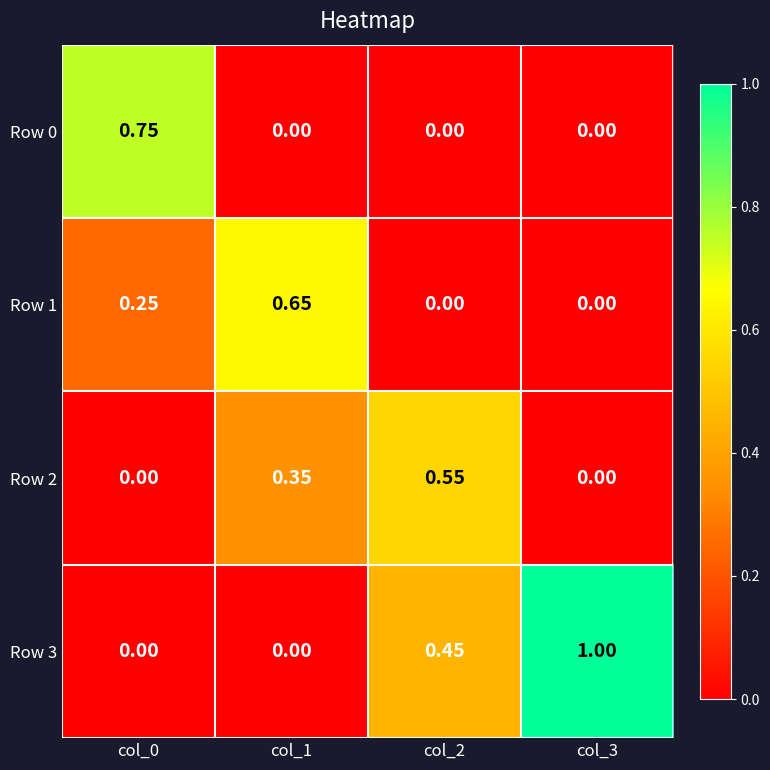

At col_2, list the series in order from smallest to largest.

Row 0, Row 1, Row 3, Row 2